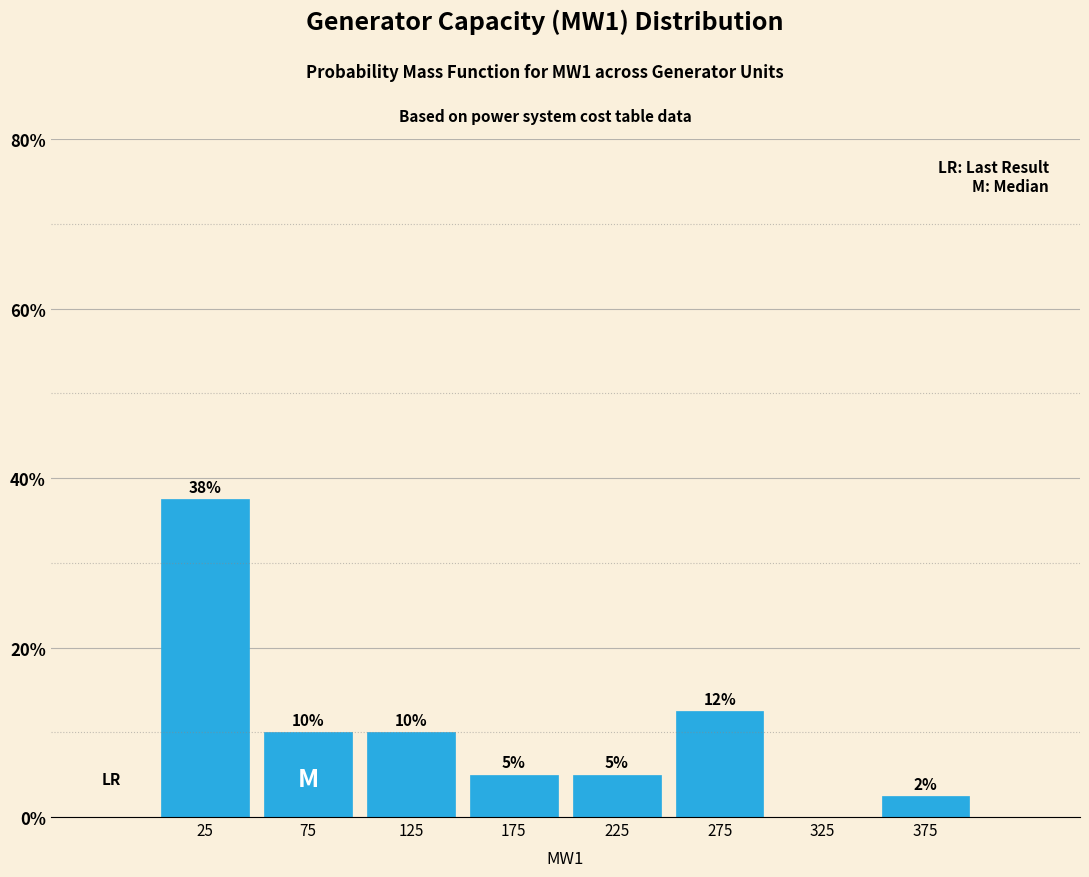

Over which range of the x-axis is the bar tallest?

0 to 50